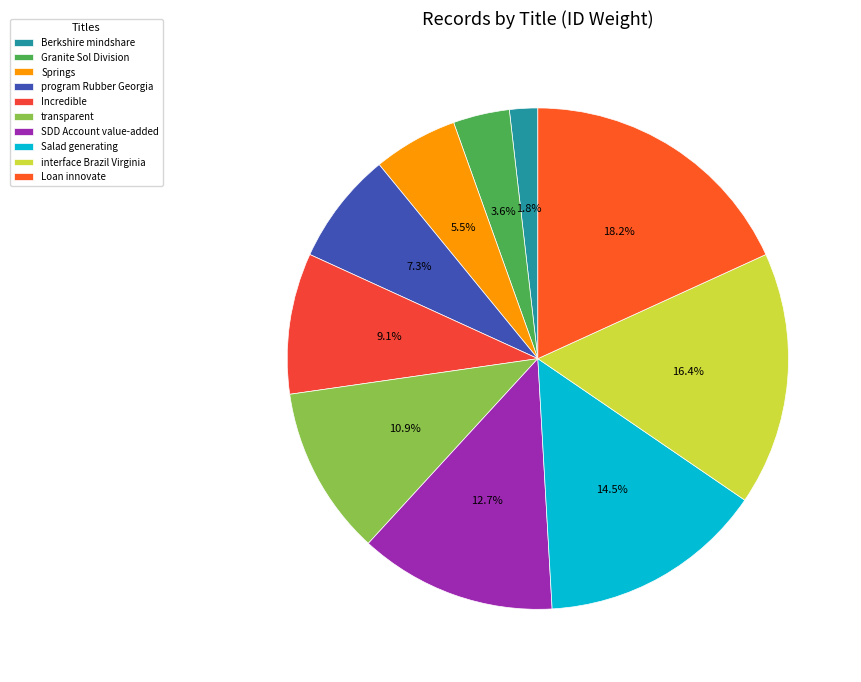

Rank the categories by value from lowest to highest.

Berkshire mindshare, Granite Sol Division, Springs, program Rubber Georgia, Incredible, transparent, SDD Account value-added, Salad generating, interface Brazil Virginia, Loan innovate